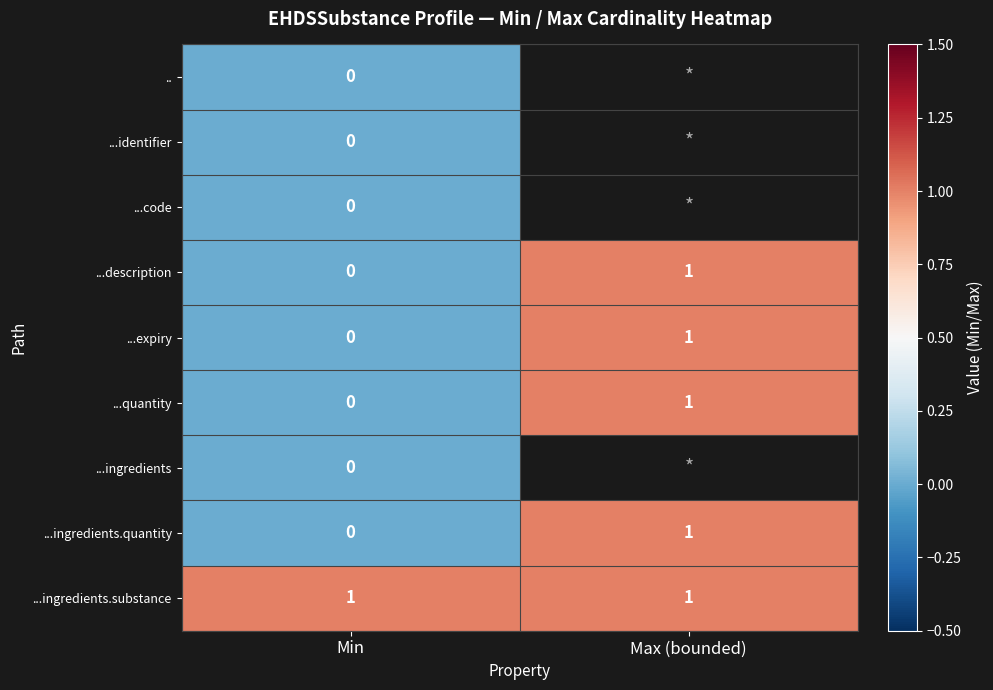

Is it true that ...quantity equals 1 at Max (bounded)?

True